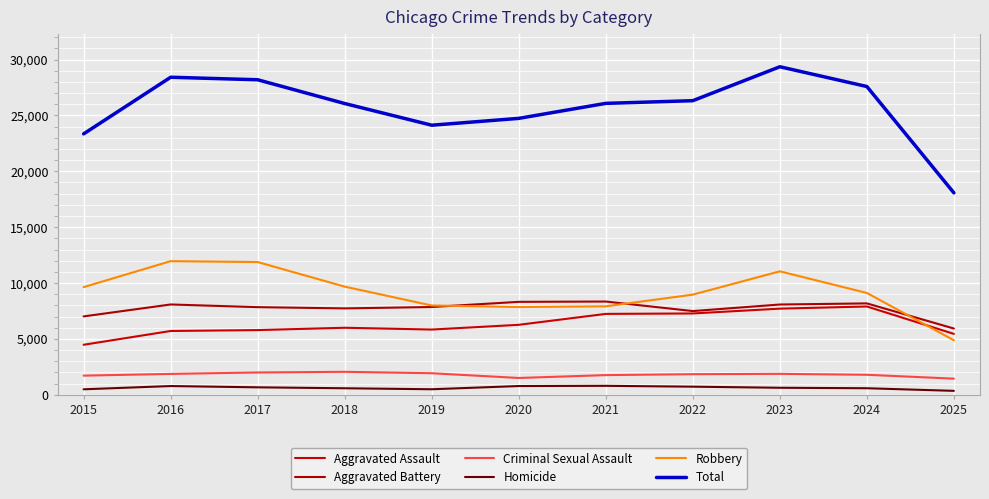

Is it true that Homicide equals 787 at 2020?

True